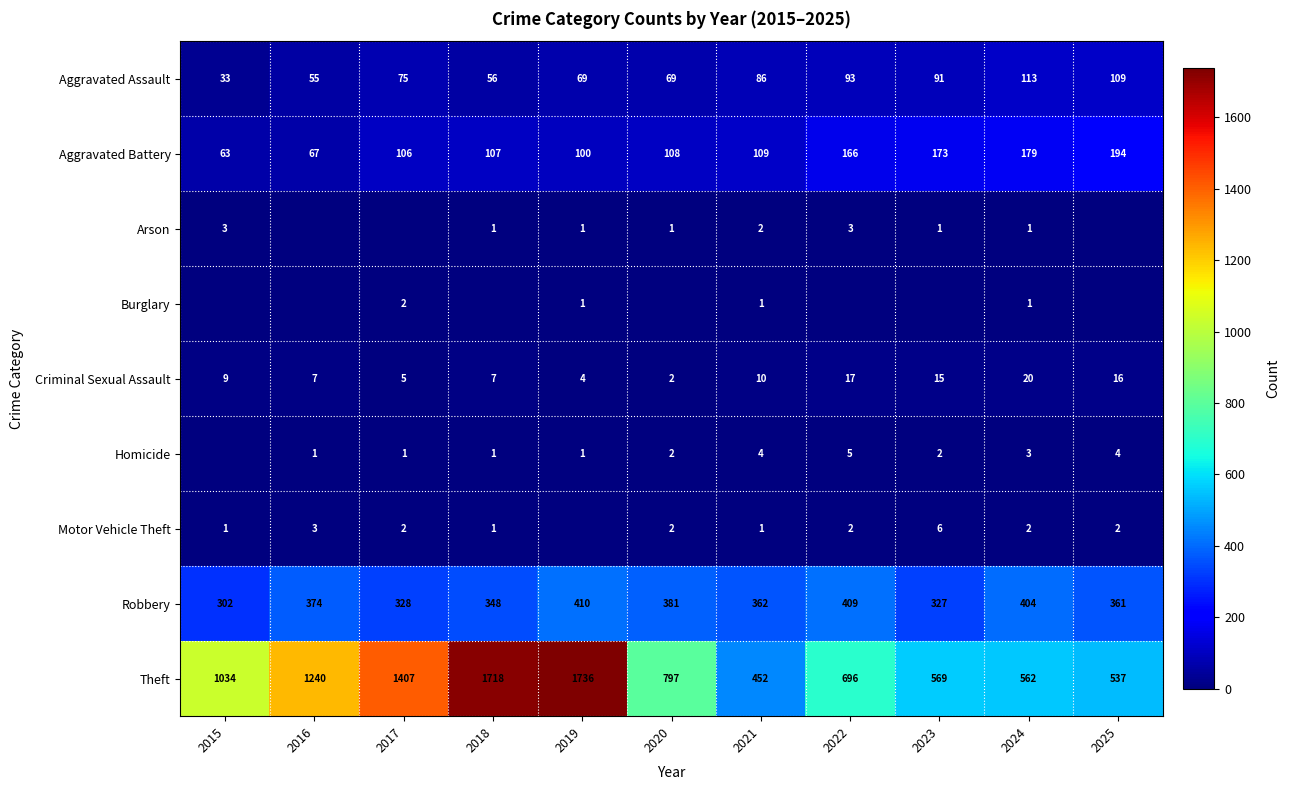

At which label is Robbery closest to 356?

2025